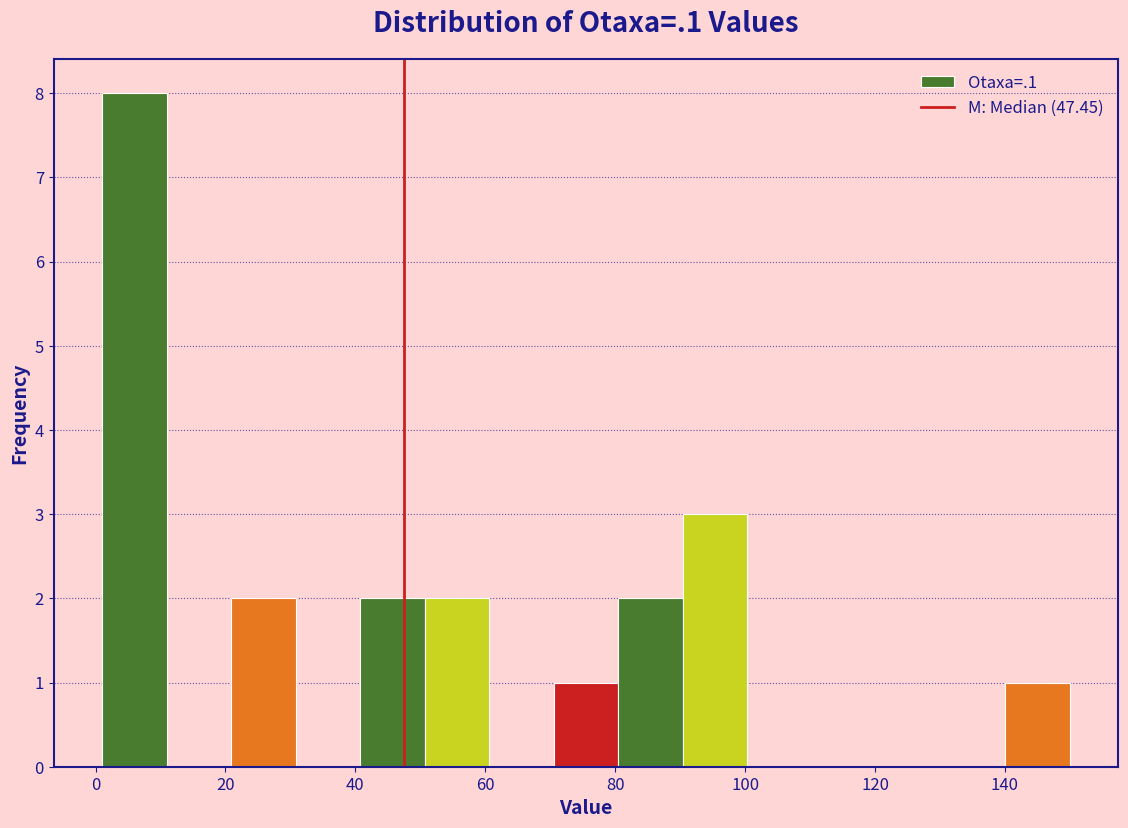

What is the height of the bar covering 80 to 90 on the x-axis? Neither the bar edges nor the heights are printed on the chart, so give them approximately, as read against the axes.

2